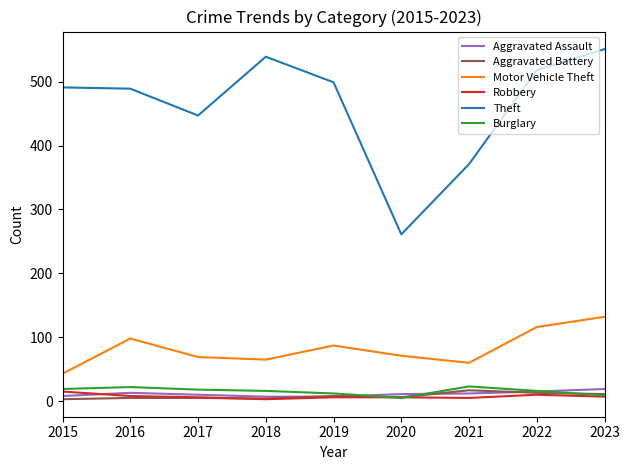

True or false: Burglary and Motor Vehicle Theft intersect in this chart.

False